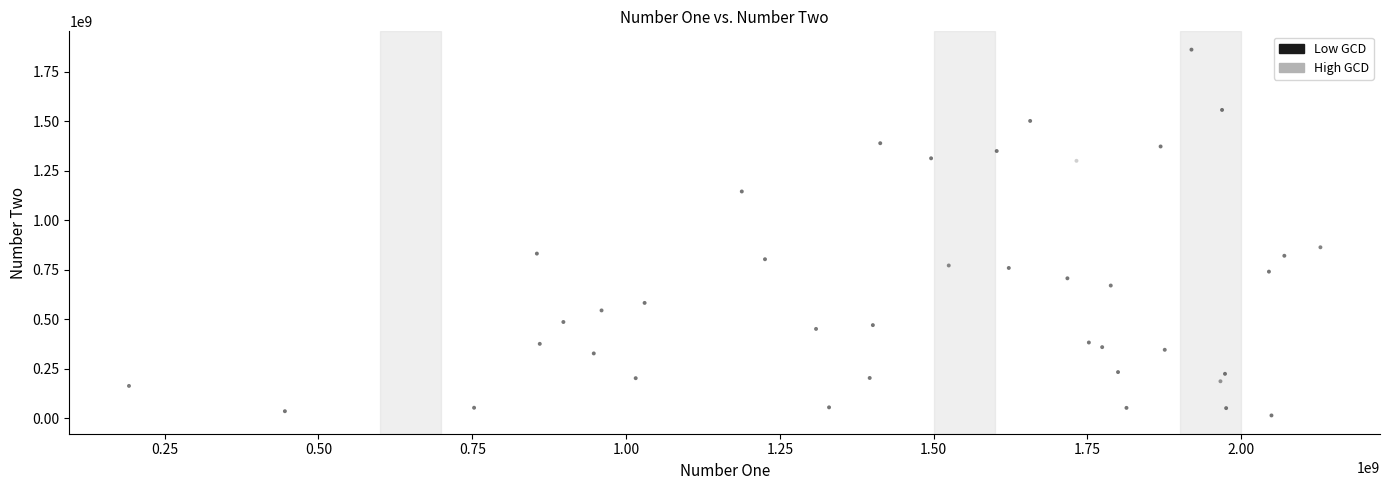

What Y value in the scatter plot is closest to 937107363?

862502616